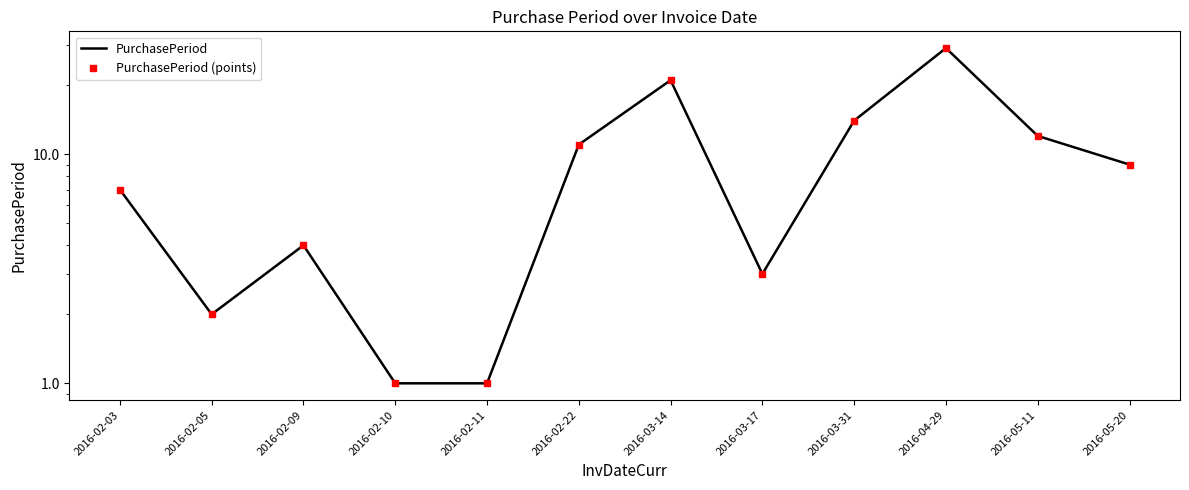

True or false: PurchasePeriod (points) has more than 1 interior local peaks.

True